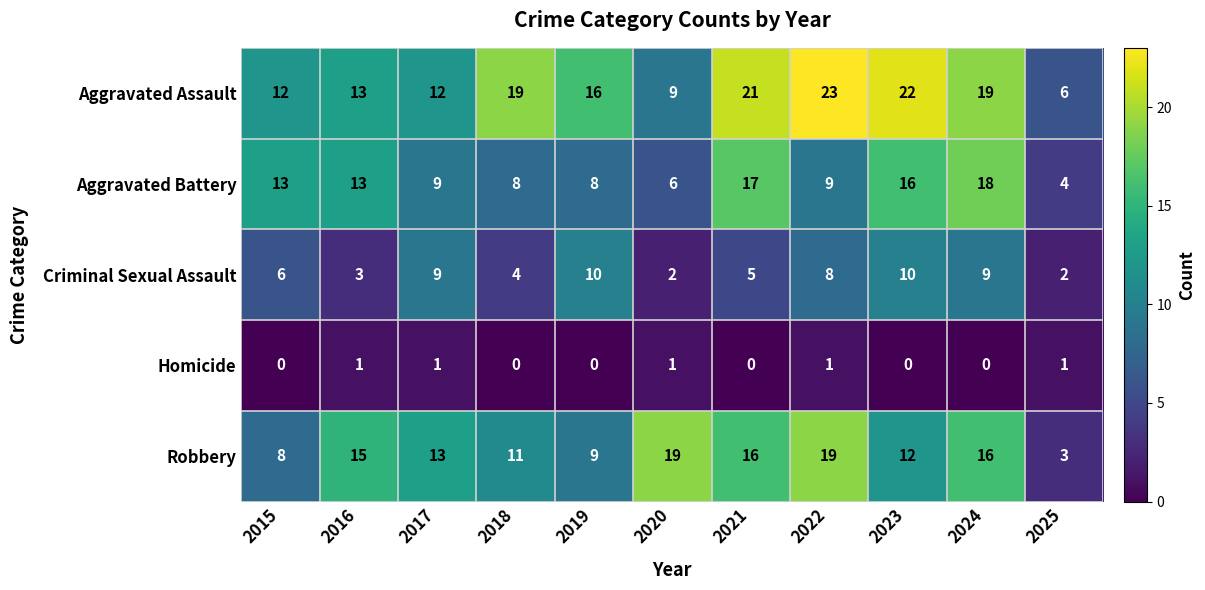

The Robbery series shows 11 at 2018. True or false?

True